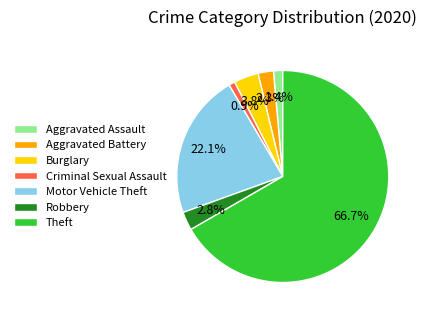

Which slice is the largest?

Theft